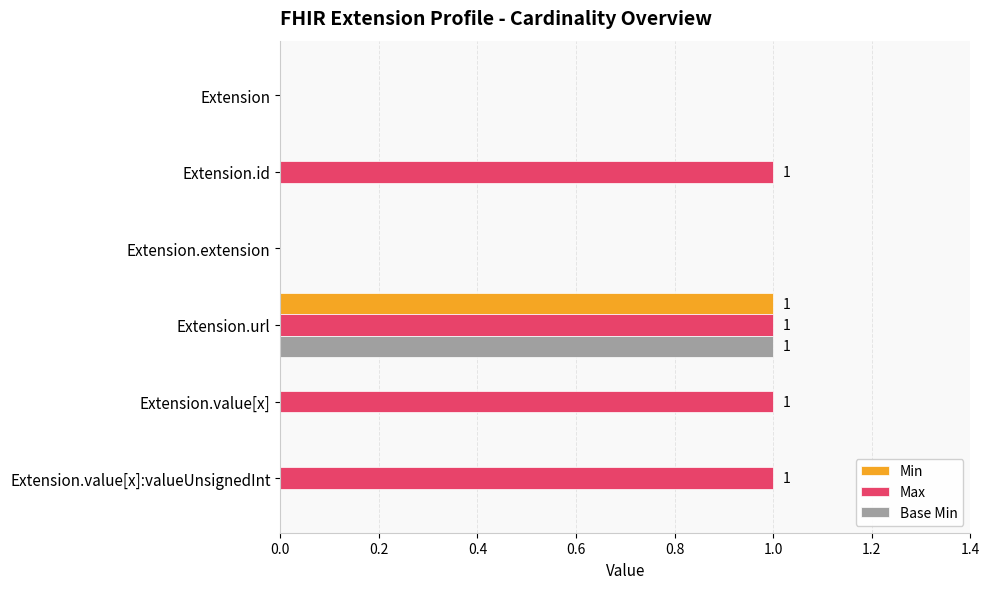

True or false: Base Min has a value of 0 at Extension.value[x]:valueUnsignedInt.

True